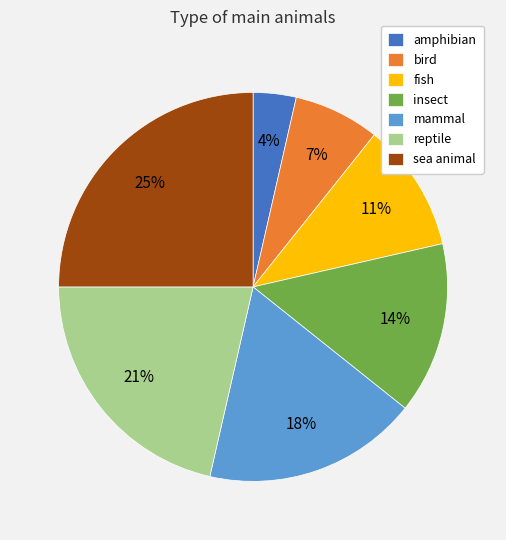

The mammal slice represents 28% of the pie. True or false?

False